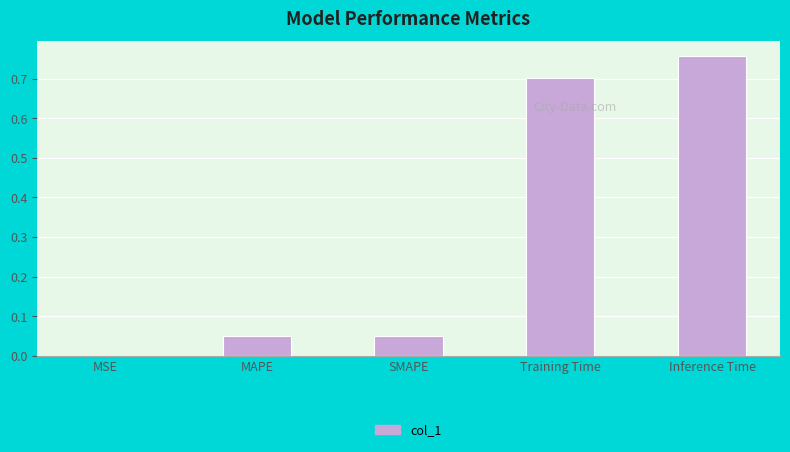

Is it true that the value at Inference Time is 1.3?

False